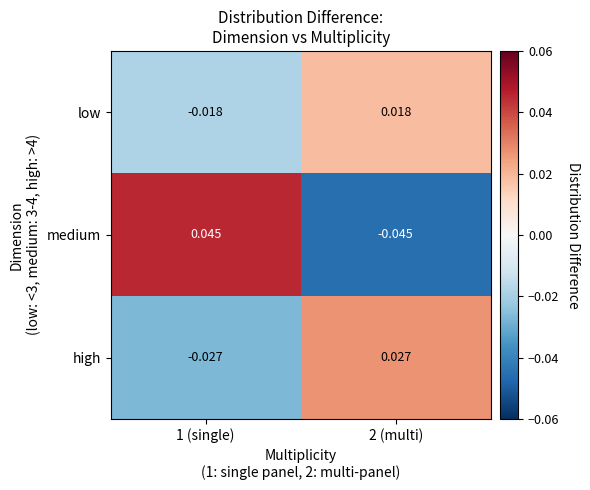

Which series has the largest range (max minus min)?

medium